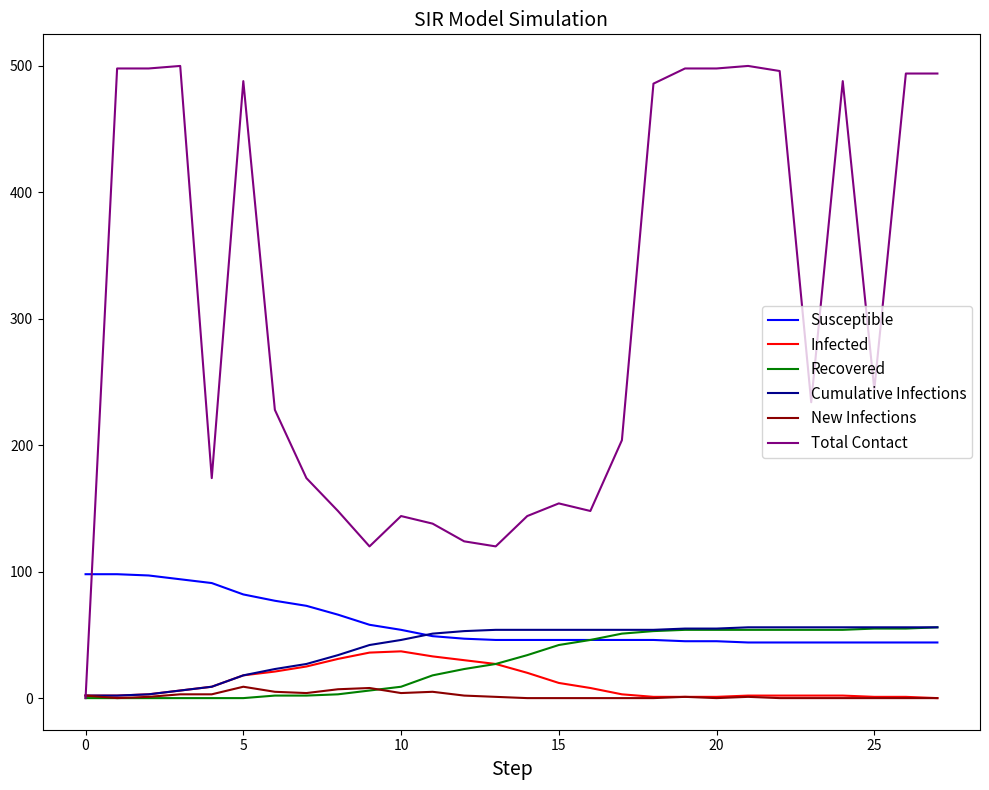

Which series has the widest spread of values?

Total Contact